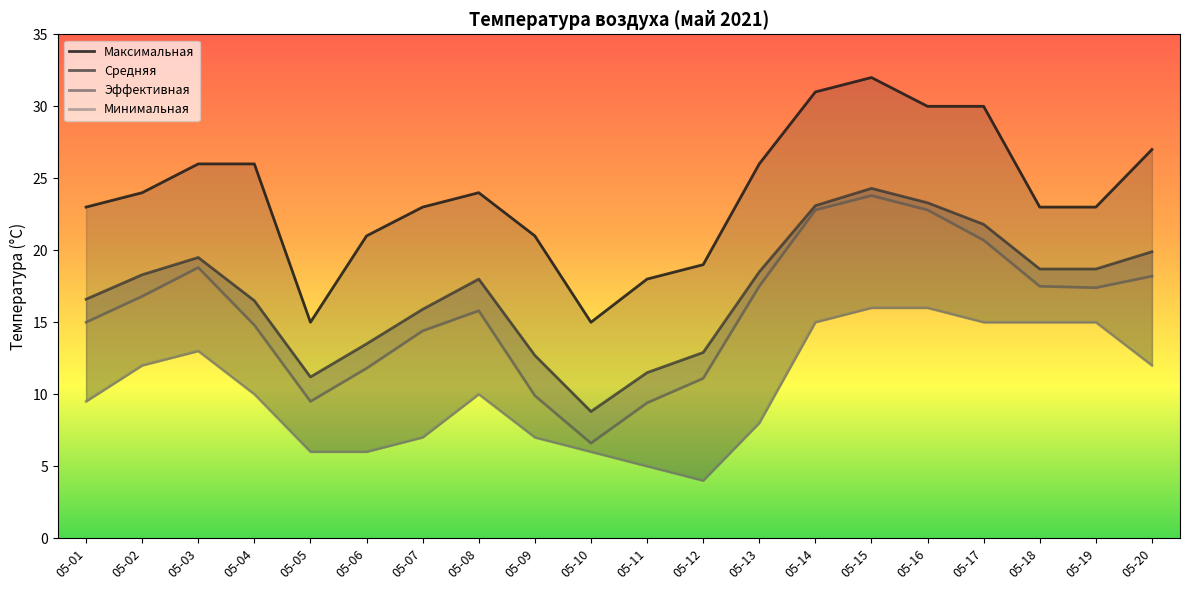

What is the minimum value for Средняя?

8.8